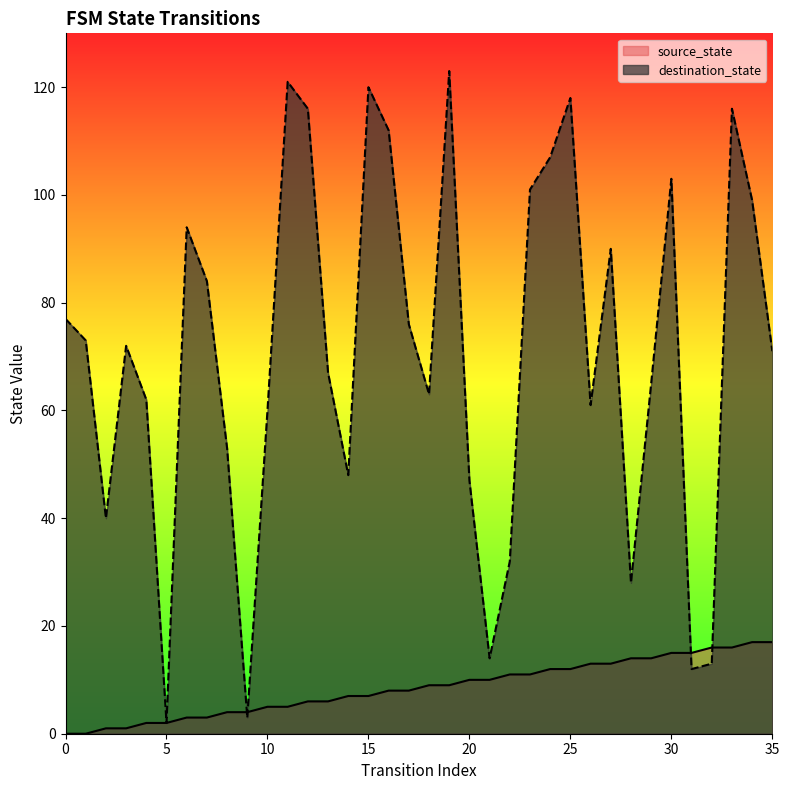

How many lines are shown in the chart?

2